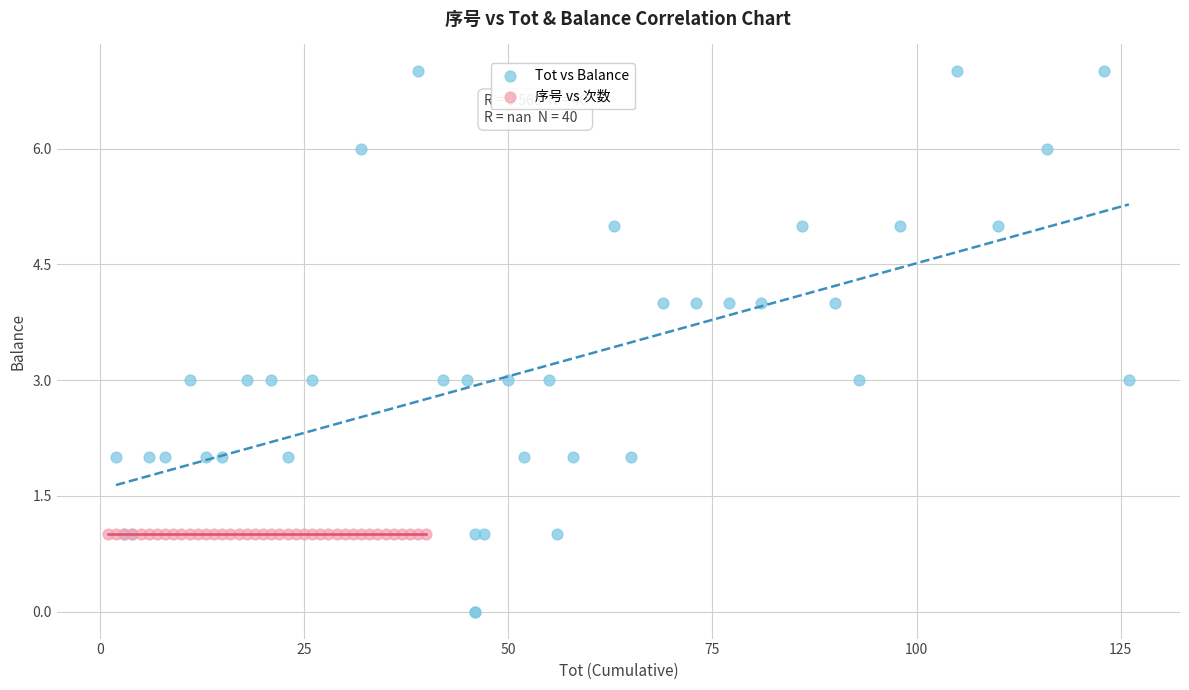

Which series reaches the minimum Y coordinate?

Tot vs Balance